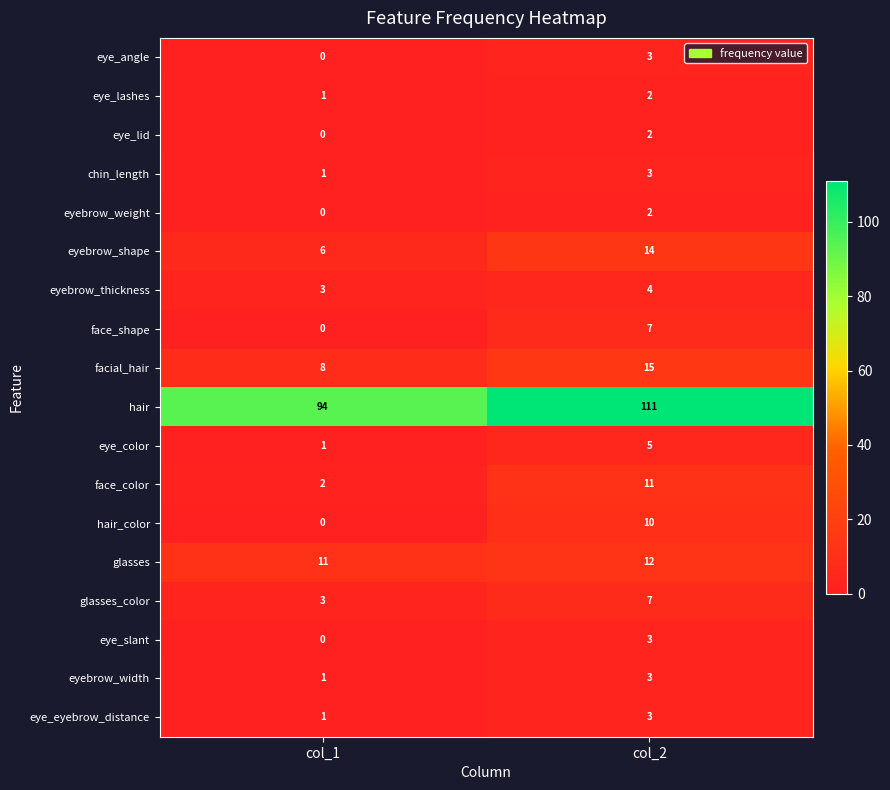

Rank the categories by face_shape value from lowest to highest.

col_1, col_2